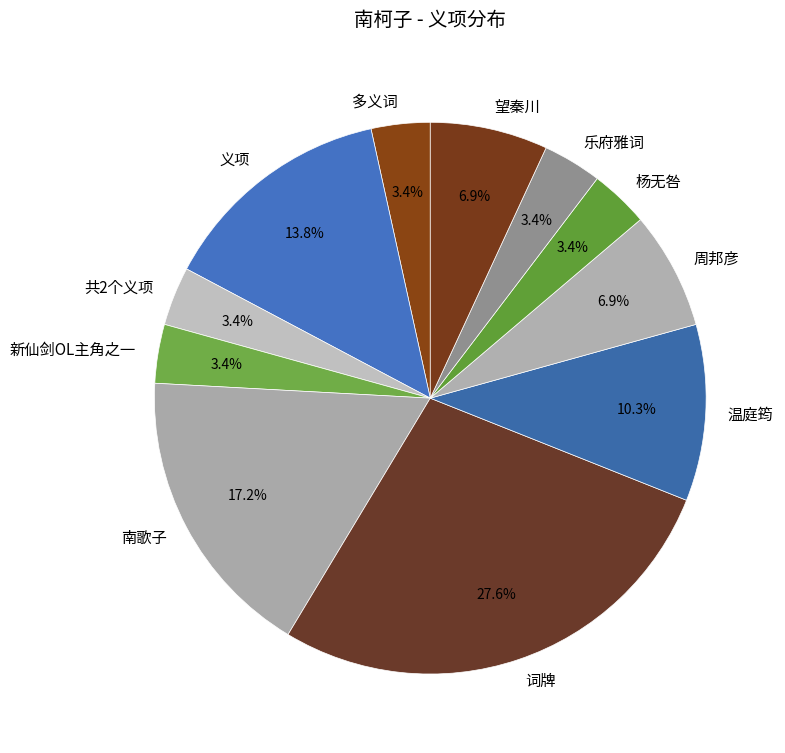

Between 义项 and 南歌子, which is larger?

南歌子